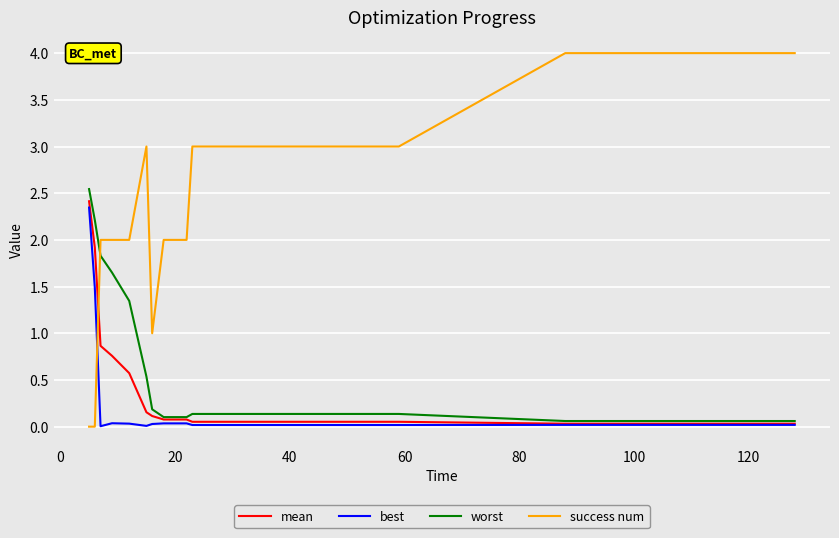

What is the sum of all worst values?

12.5